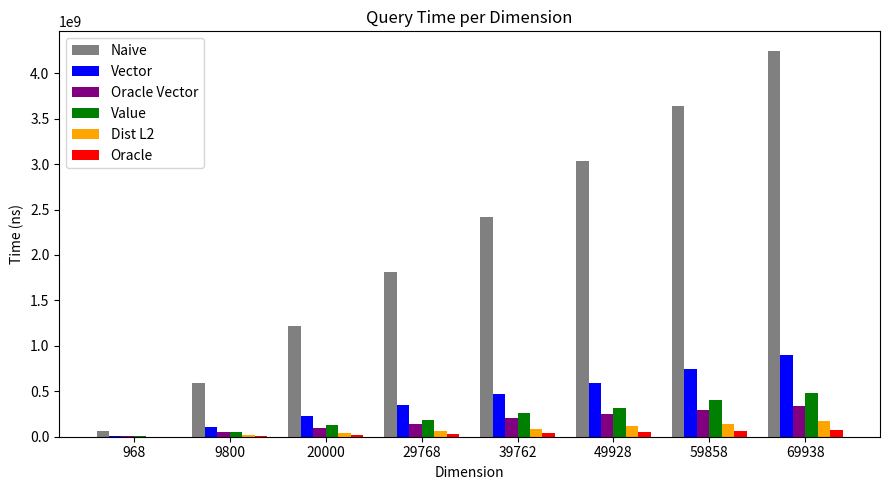

How many groups of bars are there?

8